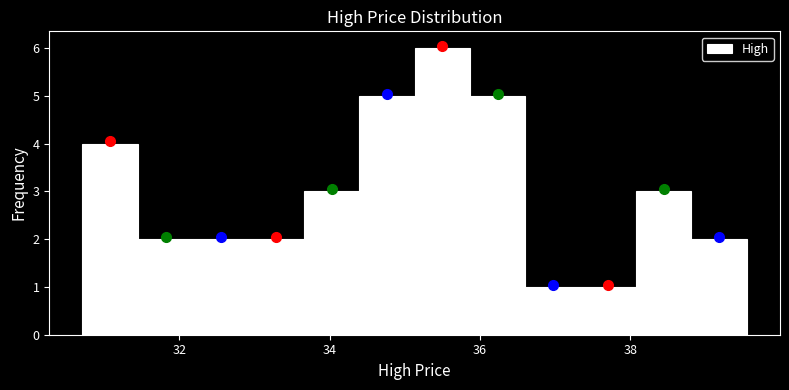

Around what value on the x-axis is the tallest bar? Give the approximate position of its centre, as read against the axis.

35.4